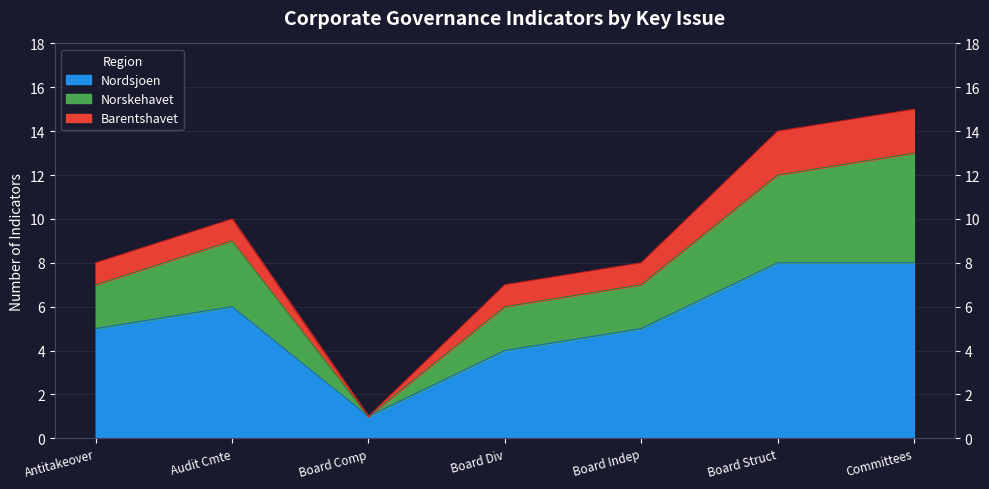

Where is the first local minimum for Nordsjoen?

Board Comp